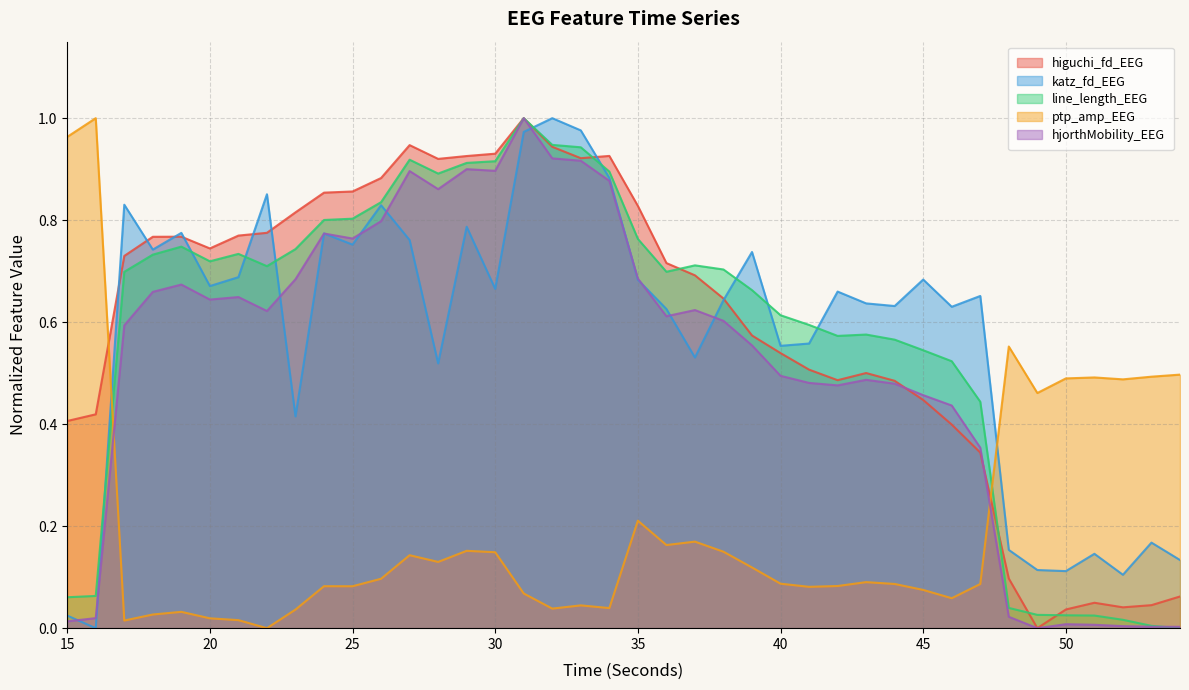

In line_length_EEG, how many points are higher than both neighbors (excluding endpoints)?

6